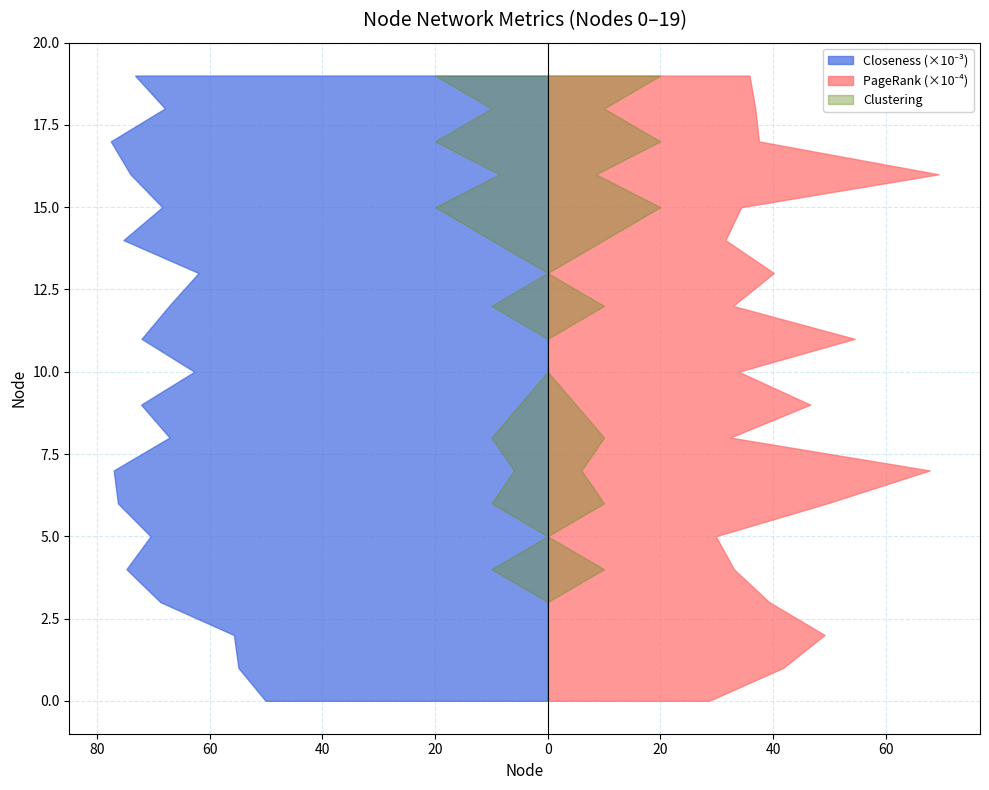

Reading left to right, extract all data points from this chart.

Closeness: 0.1	0.1	0.1	0.1	0.1	0.1	0.1	0.1	0.1	0.1	0.1	0.1	0.1	0.1	0.1	0.1	0.1	0.1	0.1	0.1
PageRank: 0.0	0.0	0.0	0.0	0.0	0.0	0.0	0.0	0.0	0.0	0.0	0.0	0.0	0.0	0.0	0.0	0.0	0.0	0.0	0.0
Clustering: 0.0	0.0	0.0	0.0	0.3	0.0	0.3	0.2	0.3	0.2	0.0	0.0	0.3	0.0	0.3	0.7	0.3	0.7	0.3	0.7